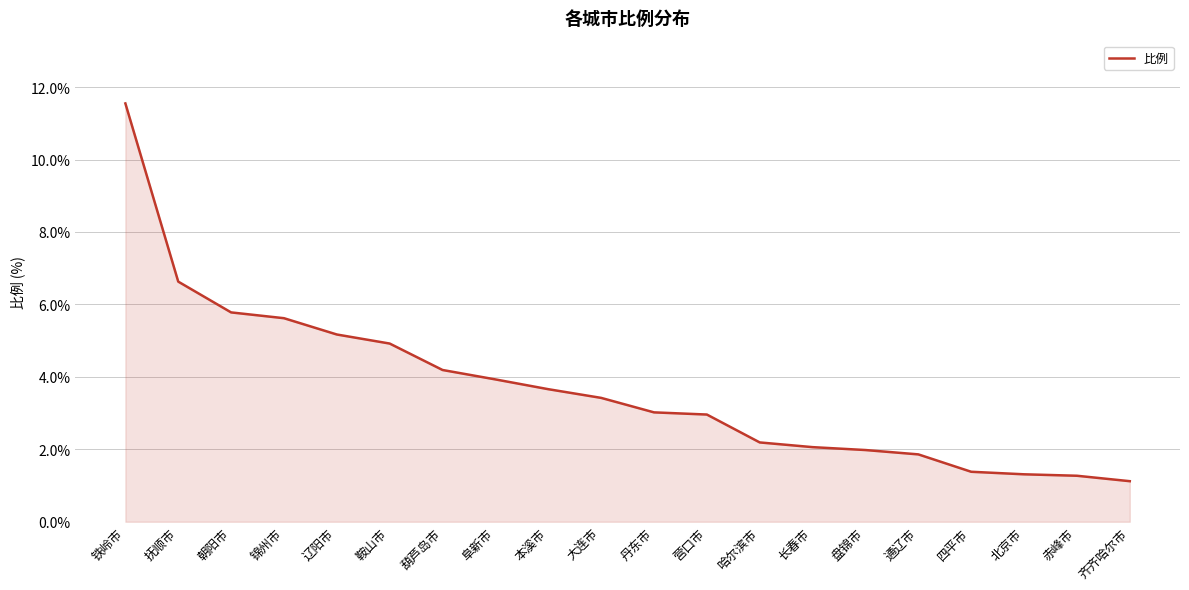

True or false: the data shows 6.5 at 阜新市.

False